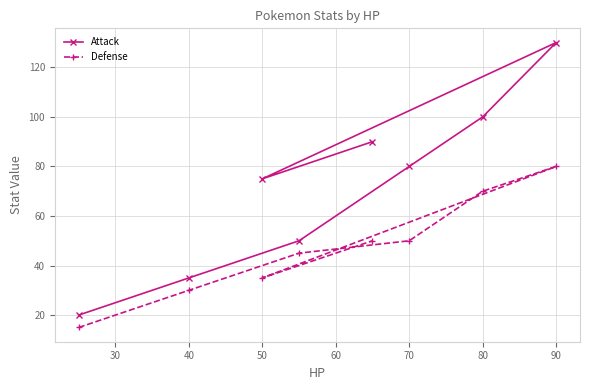

At how many categories does at least one series exceed 47?

6